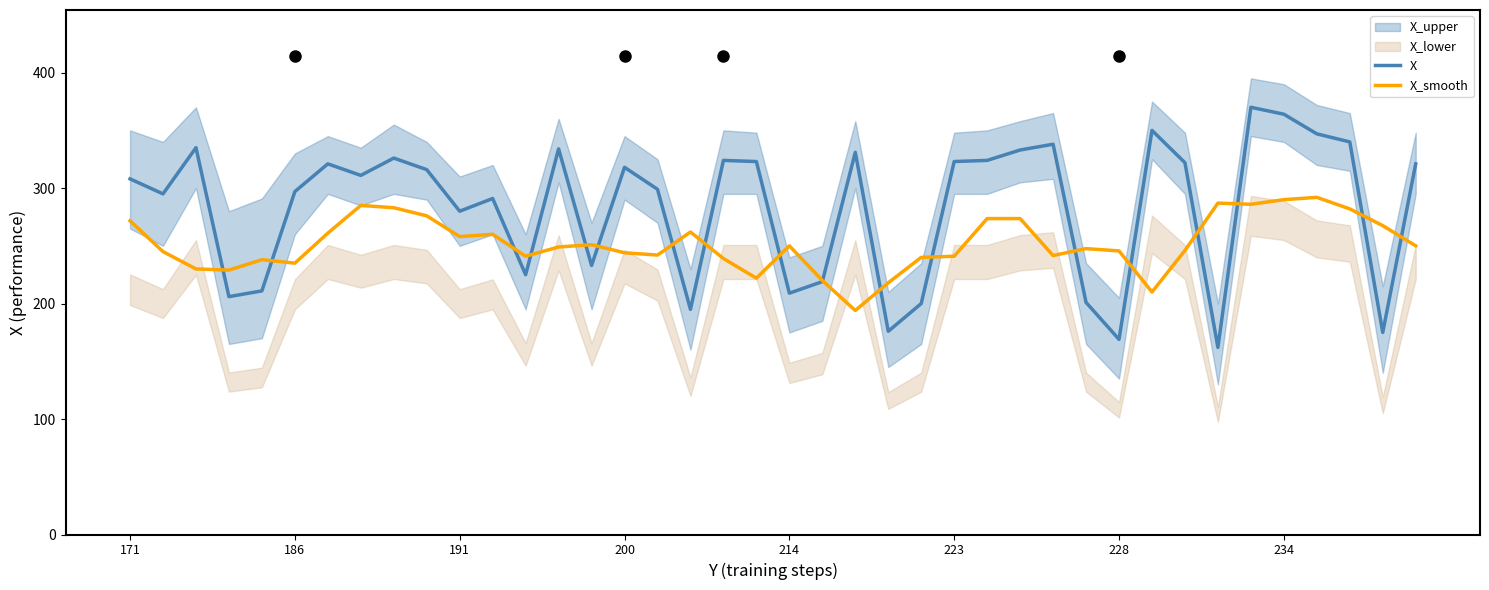

What is the highest value of the X_smooth series?

292.0